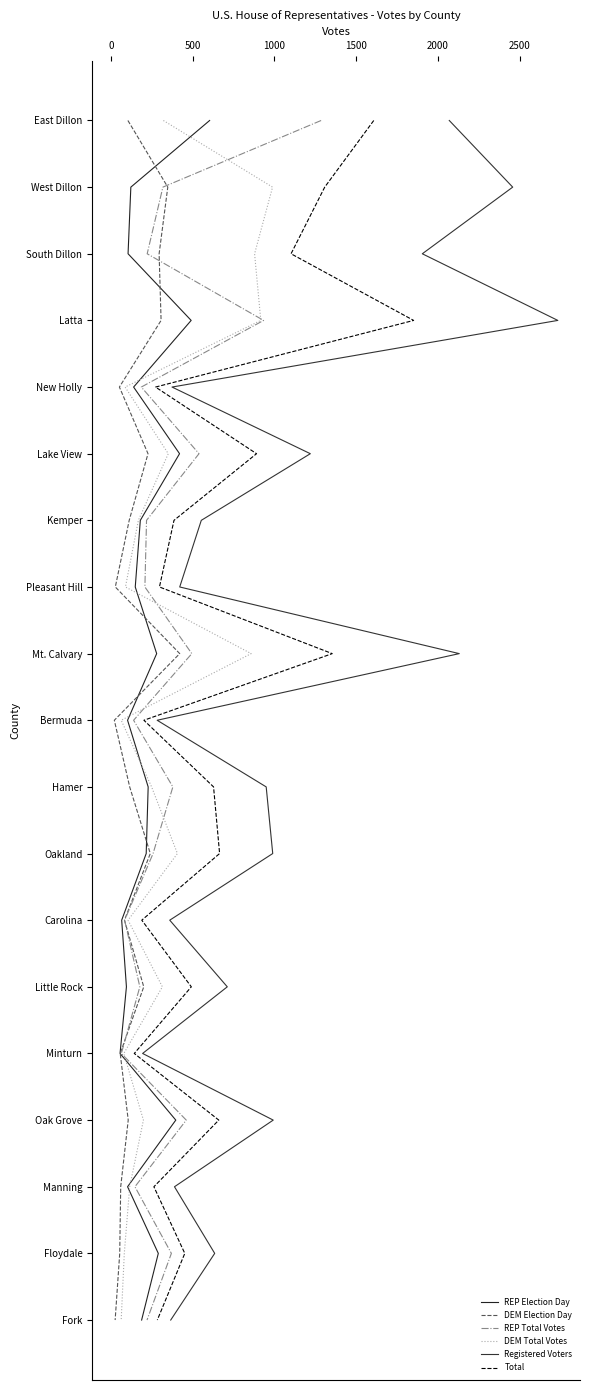

True or false: Total and DEM Total Votes cross at least once.

False